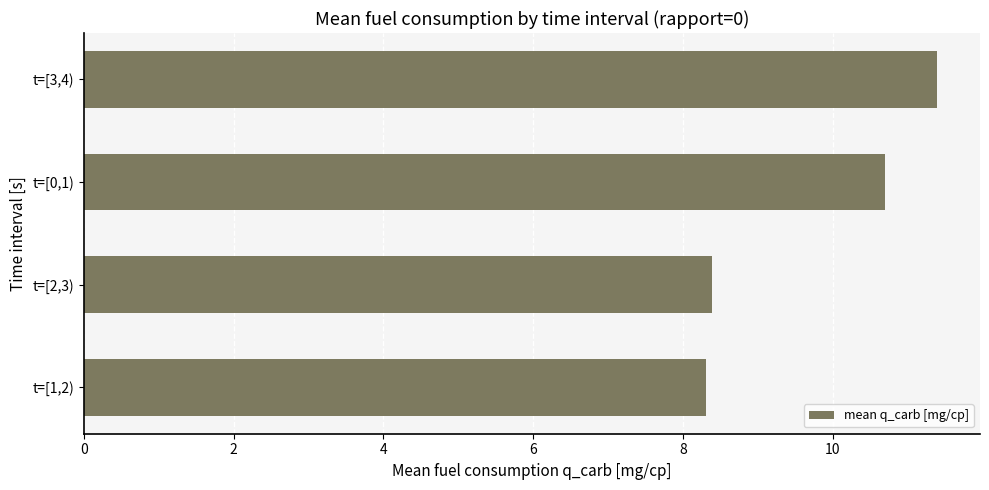

What is the maximum value shown in the chart?

11.4